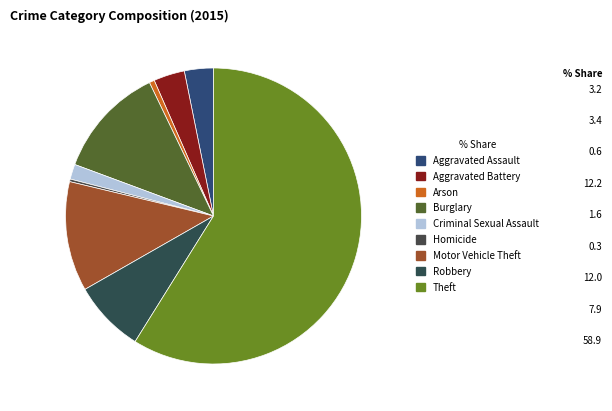

How many segments does this pie chart have?

9